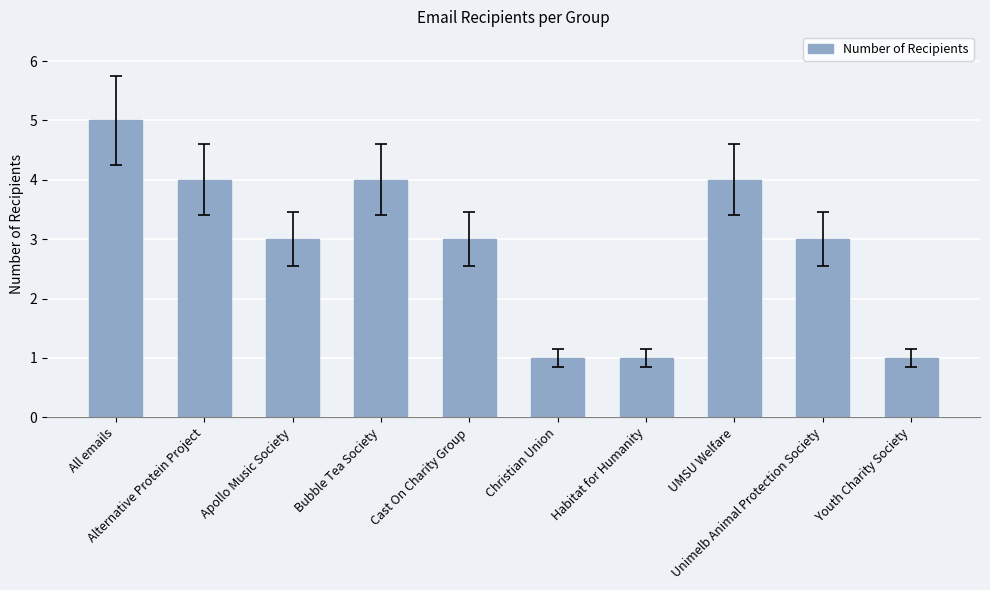

What is the maximum value shown in the chart?

5